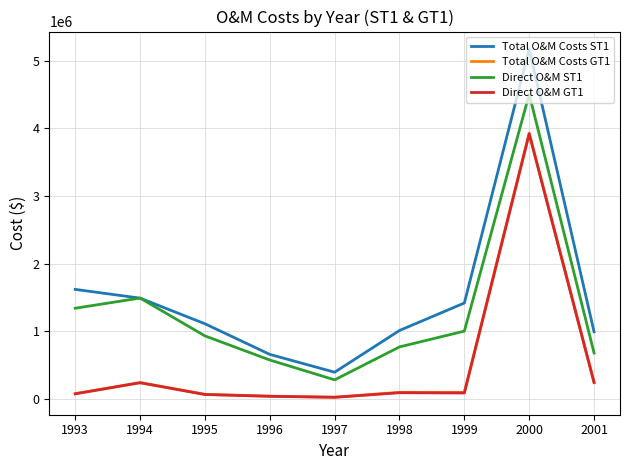

Is it true that Total O&M Costs ST1 equals 1423042.1 at 2001?

False